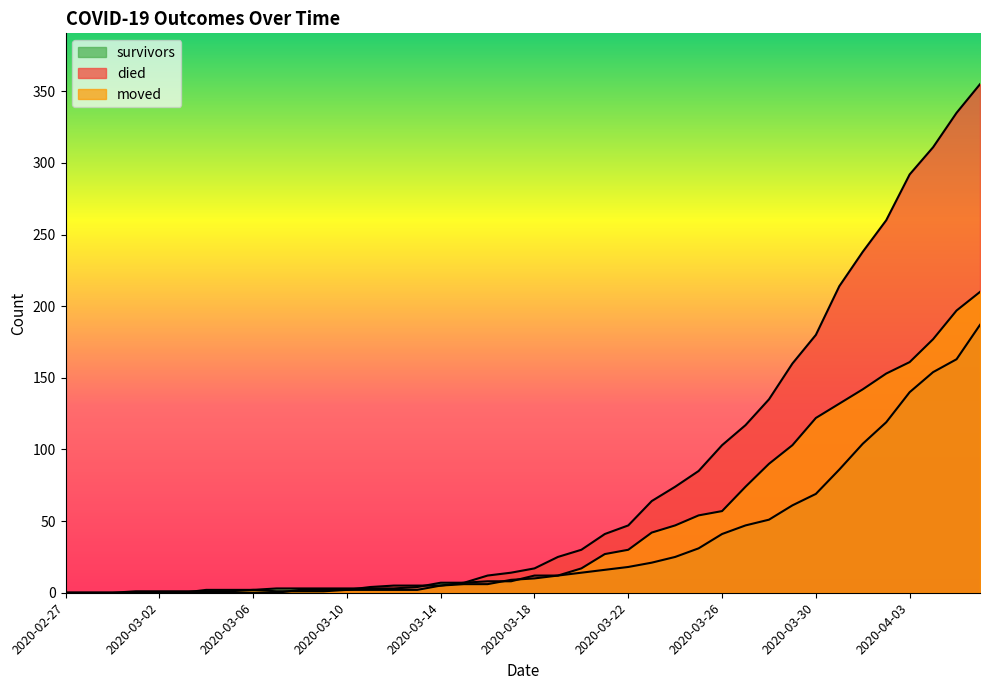

Between which two adjacent categories do survivors and moved first intersect?

2020-03-03 and 2020-03-04